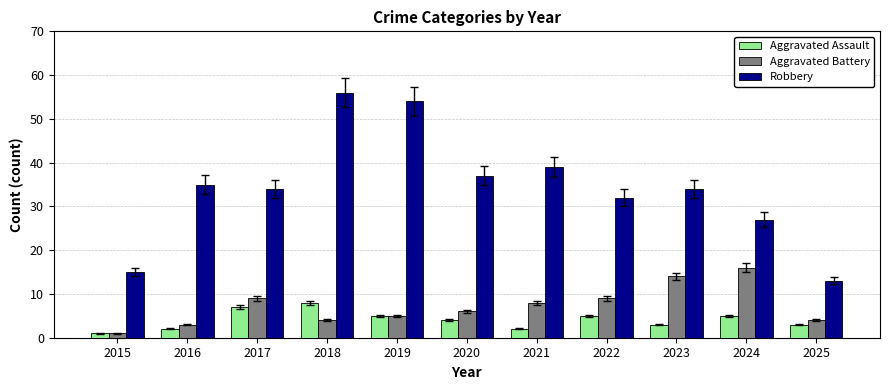

What is the value of the Robbery bar at the 8th from the left?

32